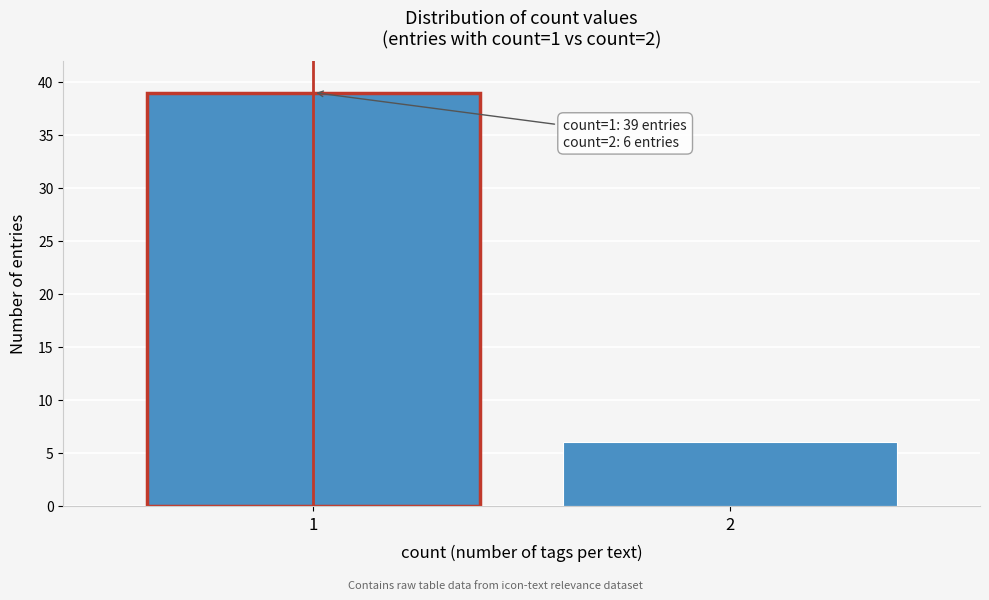

Reading left to right, transcribe all the data shown in this chart.

1=39	2=6